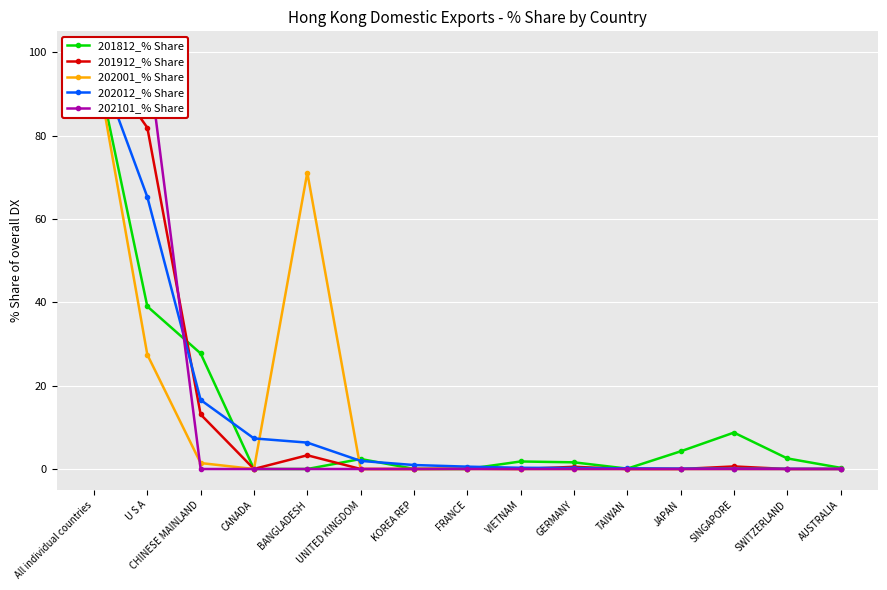

How many lines are shown in the chart?

5